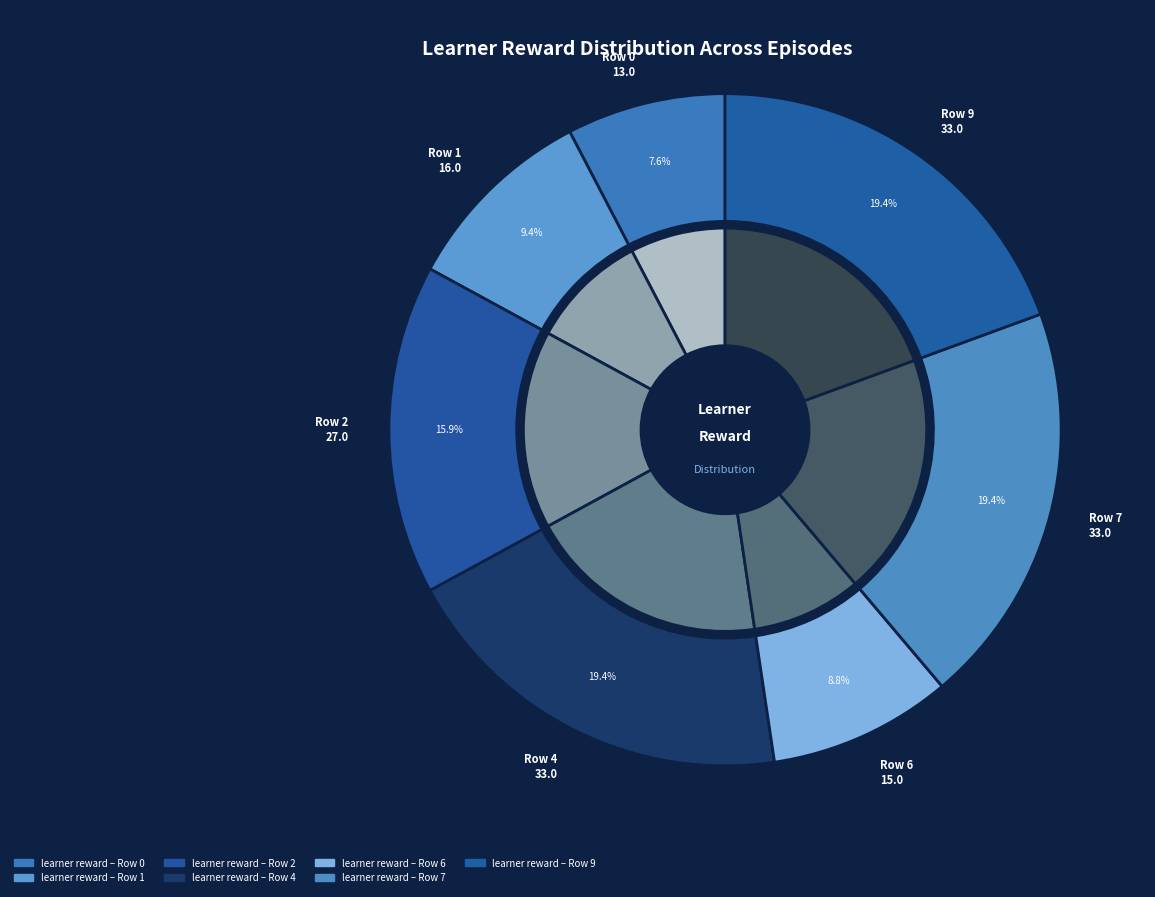

What is the largest slice in the pie chart?

Row 4